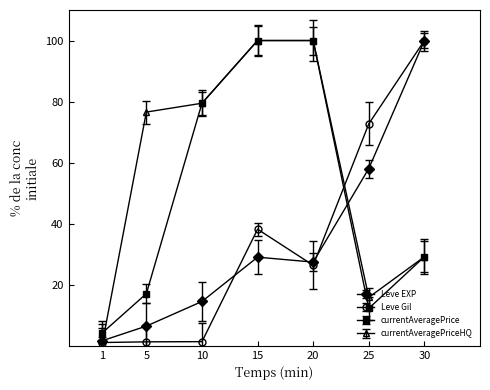

Where is the first local maximum for Leve EXP?

15